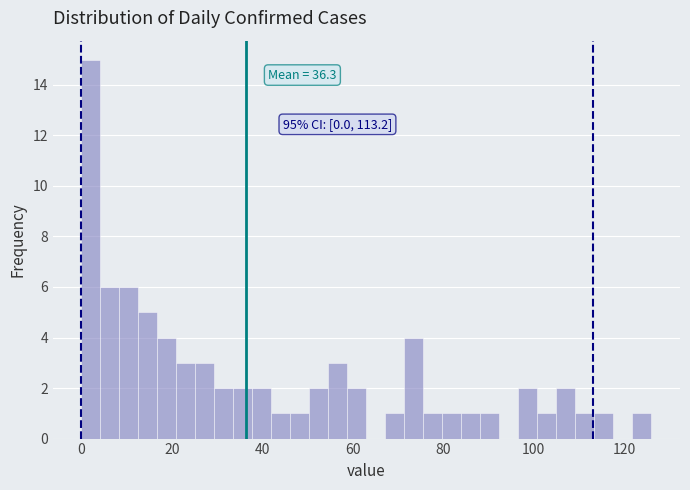

Around what value on the x-axis is the tallest bar? Give the approximate position of its centre, as read against the axis.

2